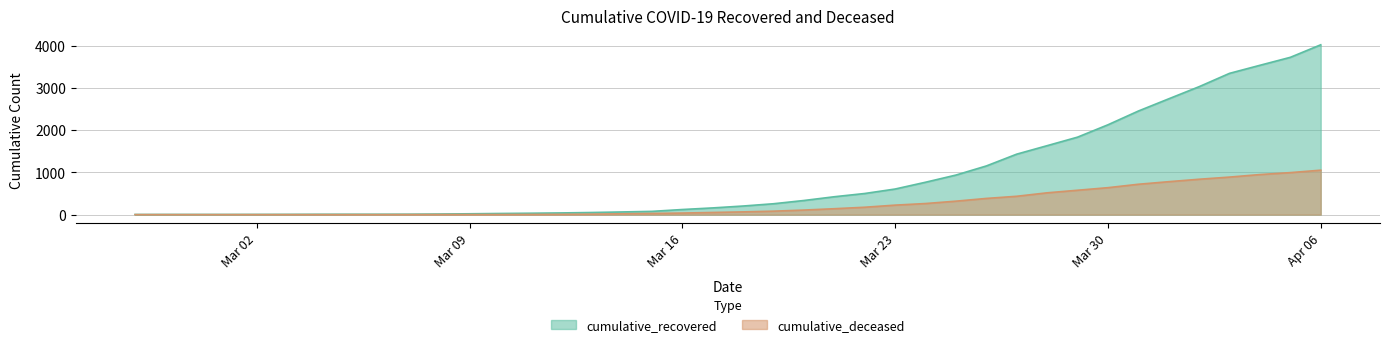

What is the spread (max minus min) of values at 2020-03-21?

284